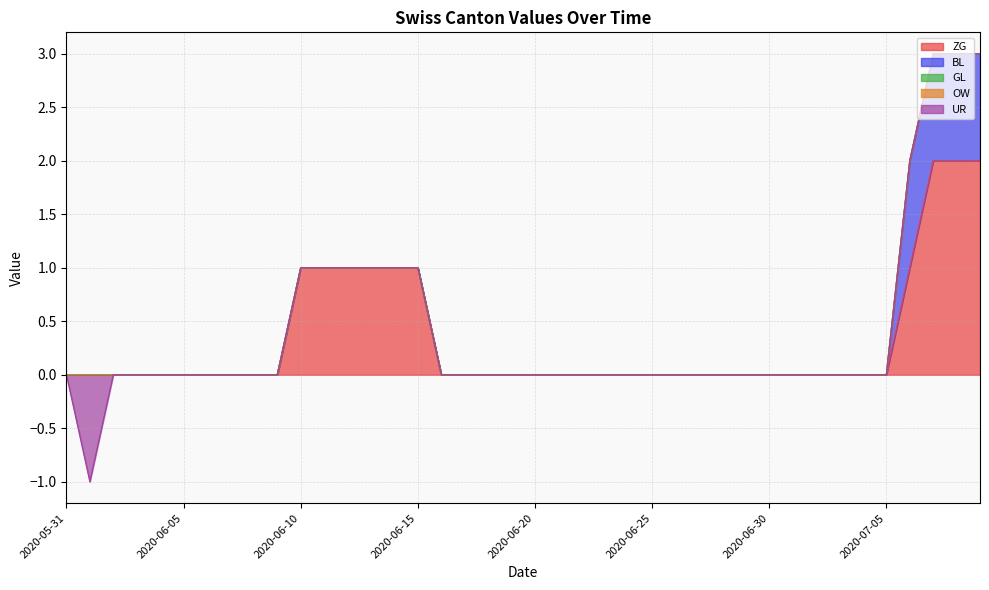

How many categories are shown in the chart?

40